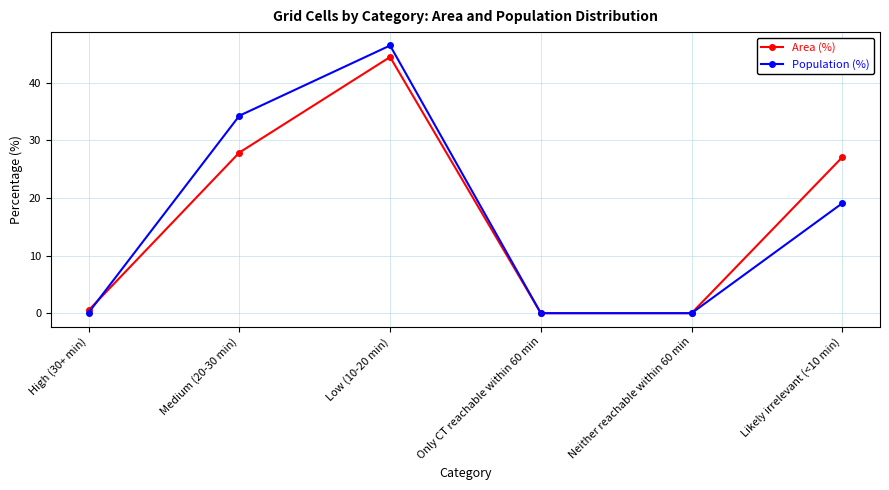

Which series has the widest spread of values?

Population (%)